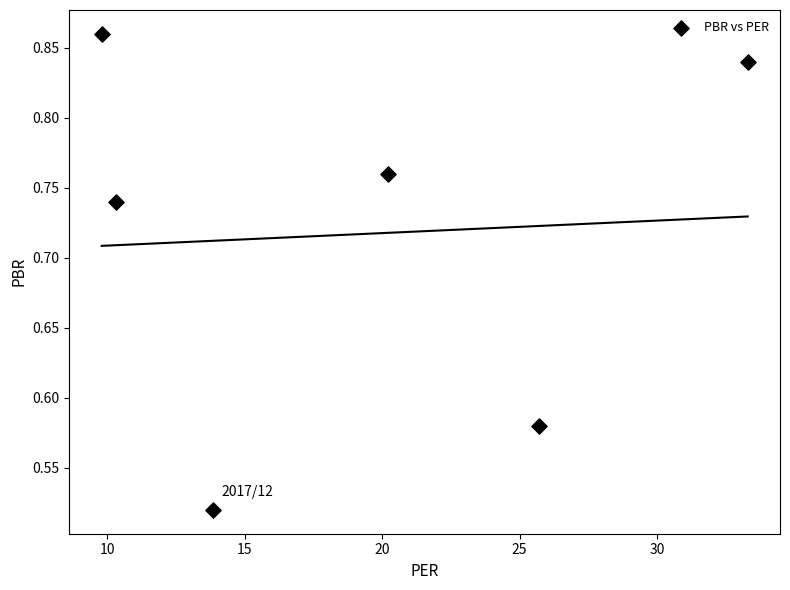

What is the average X value?

18.9